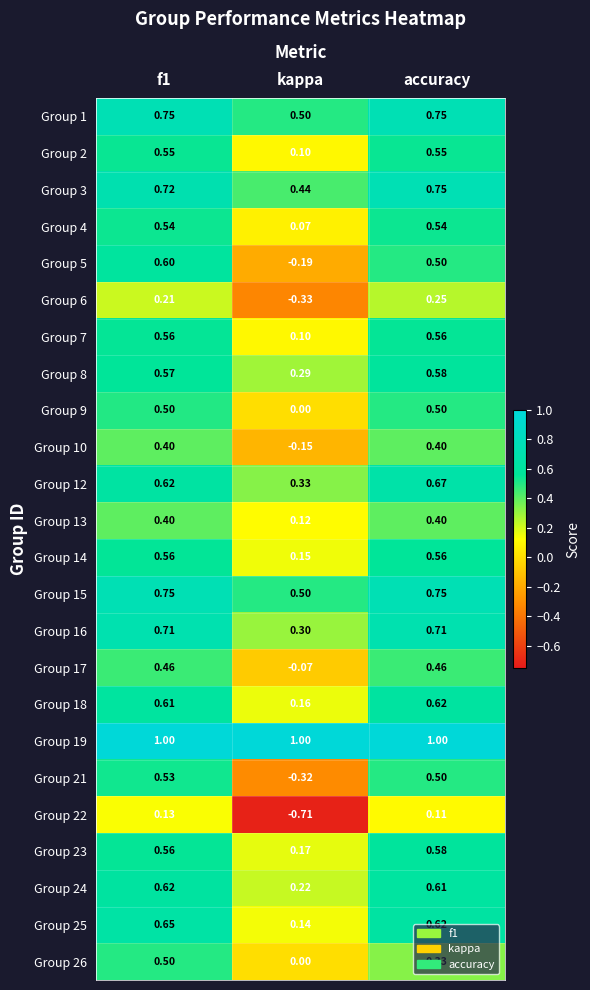

Where is Group 9 nearest to the value 0?

kappa